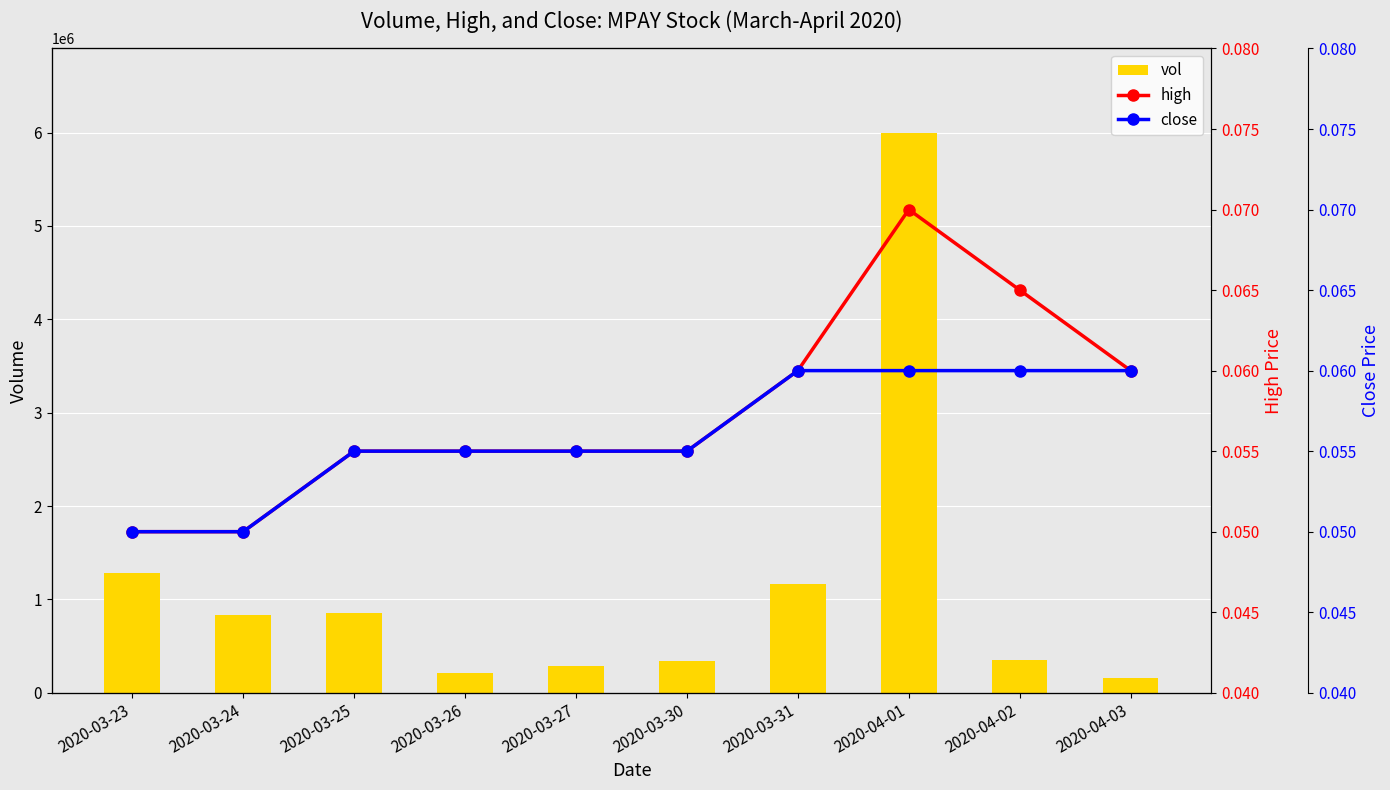

Are the bars horizontal?

No